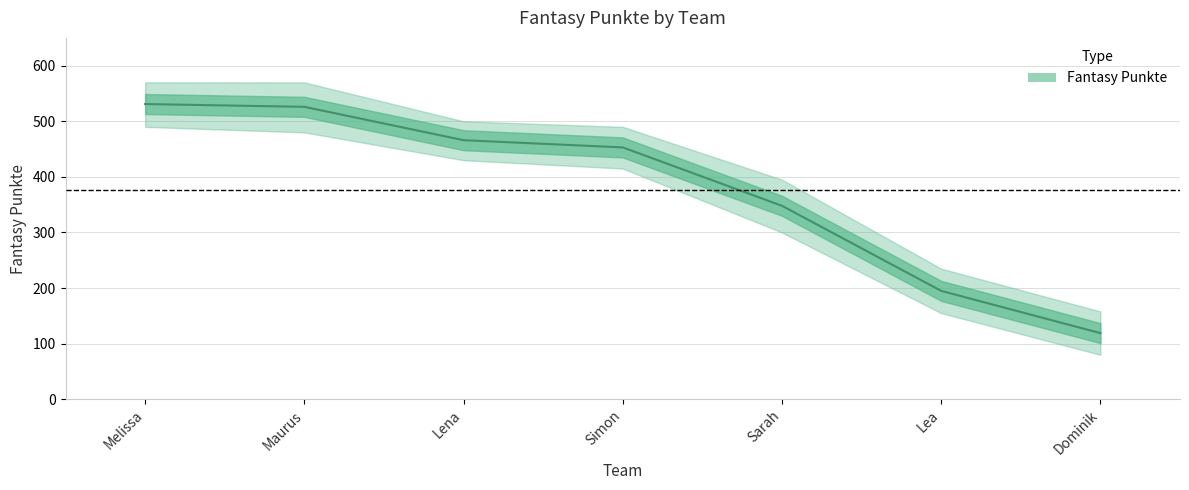

What is the difference between the maximum and minimum values?

412